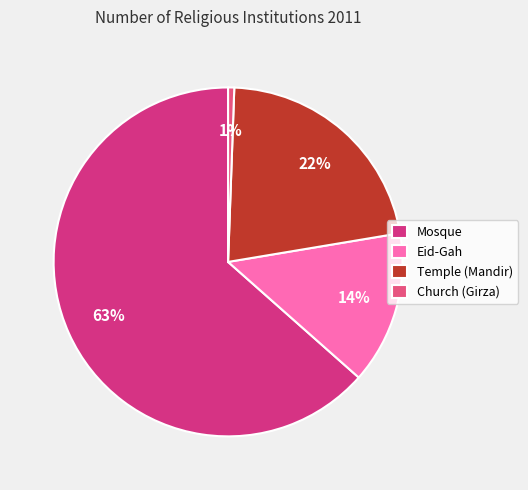

Combined, do Eid-Gah and Temple (Mandir) account for over 50%?

No